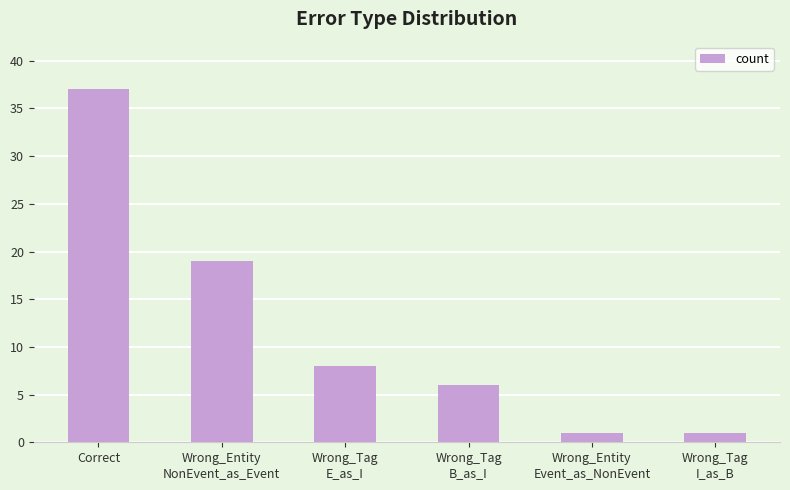

What position from the right is Wrong_Tag
B_as_I?

3